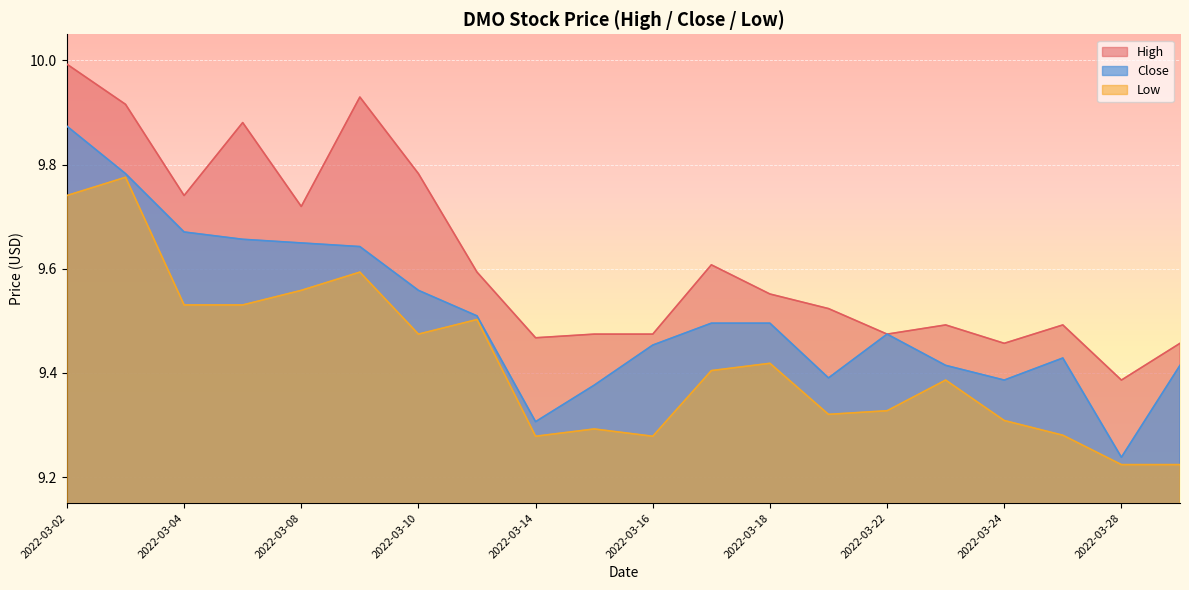

What is the value of the Low point at the 3rd from the left?

9.5